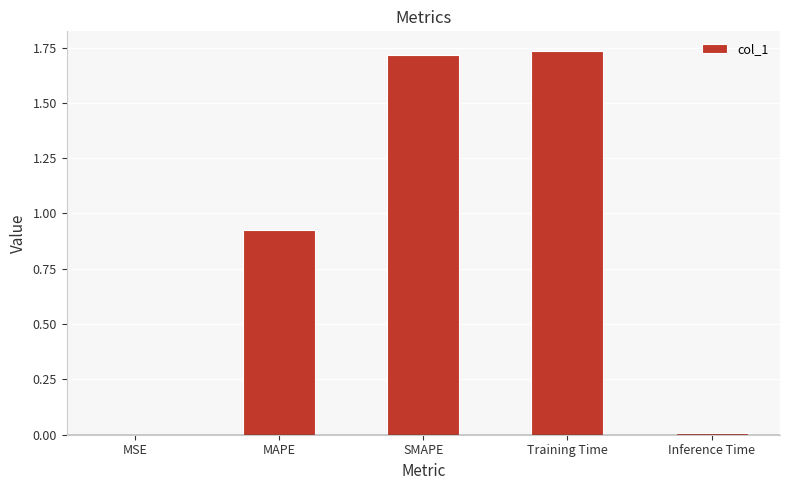

Are the bars grouped side by side (vs. stacked)?

No